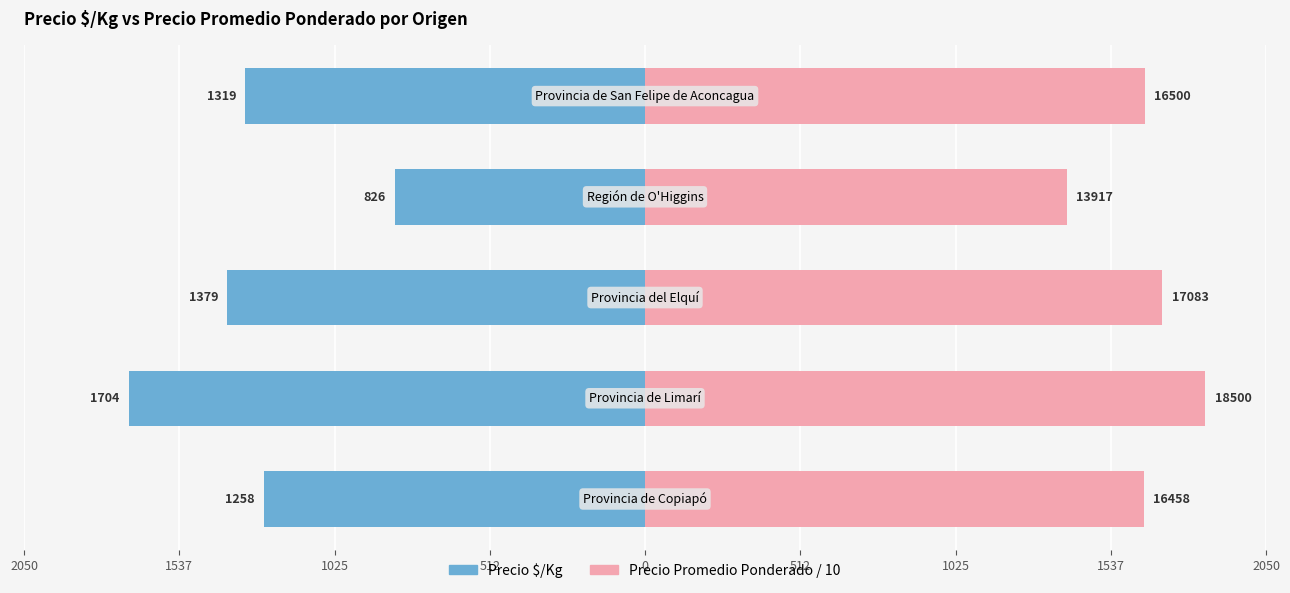

What is the difference between the maximum and minimum values in the Precio $/Kg series?

878.0